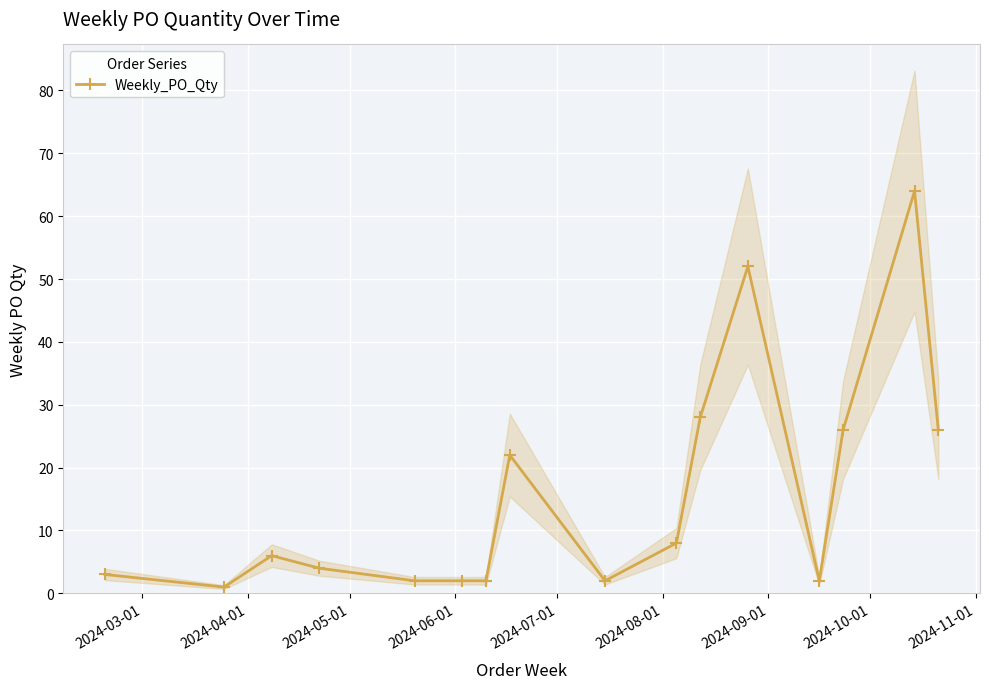

True or false: Weekly_PO_Qty has more than 2 interior local peaks.

True